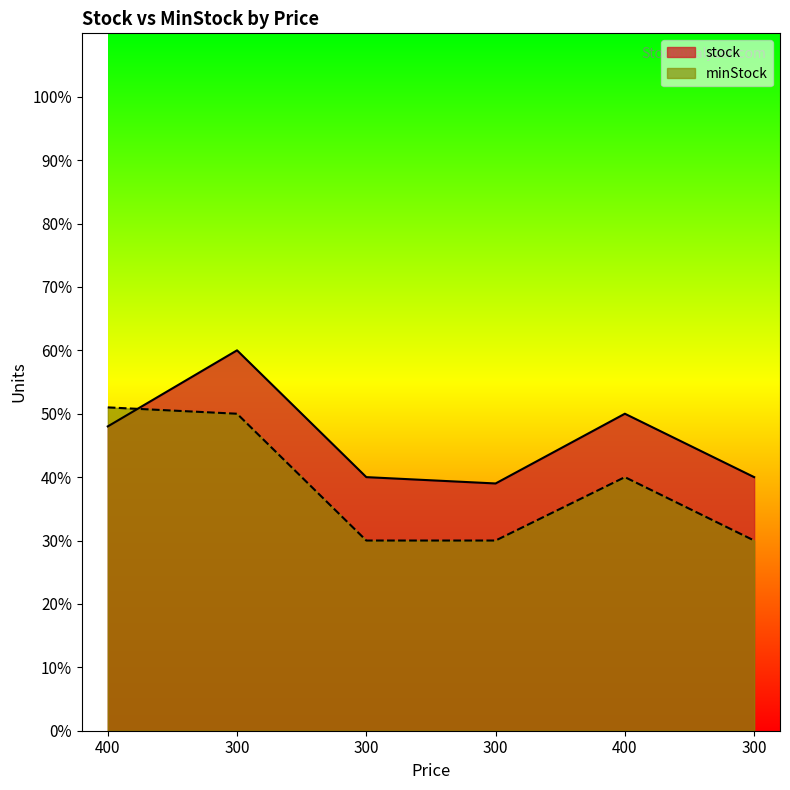

Does the chart have visible grid lines?

No